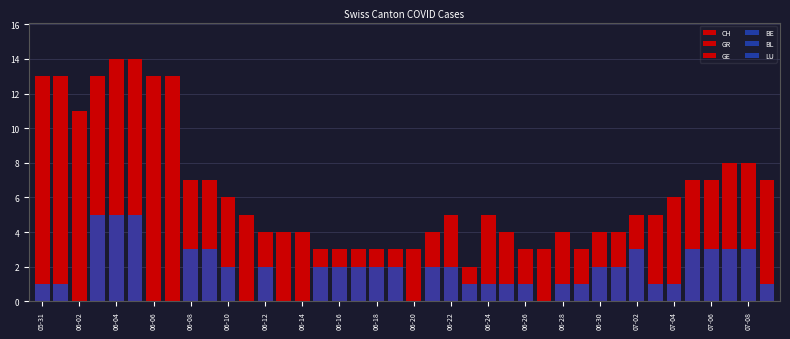

Between 06-30 and 28, which series saw the biggest shift?

CH